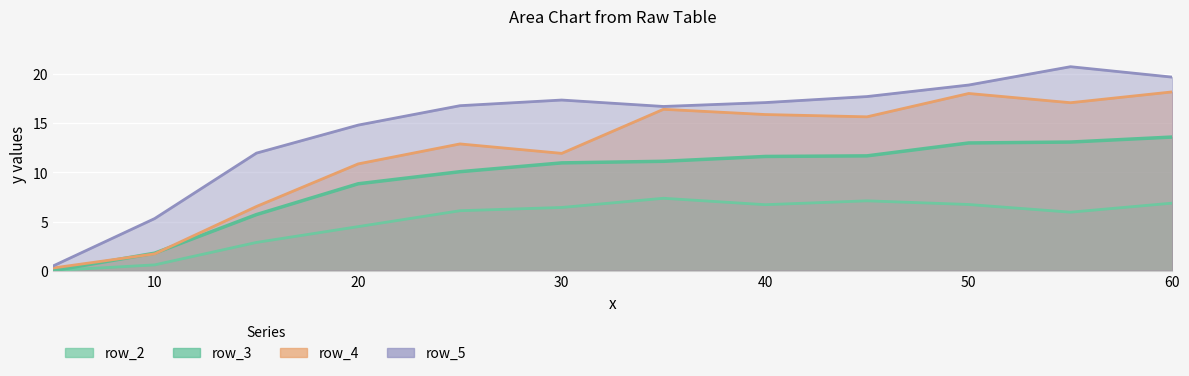

What is the maximum value for row_4?

18.2